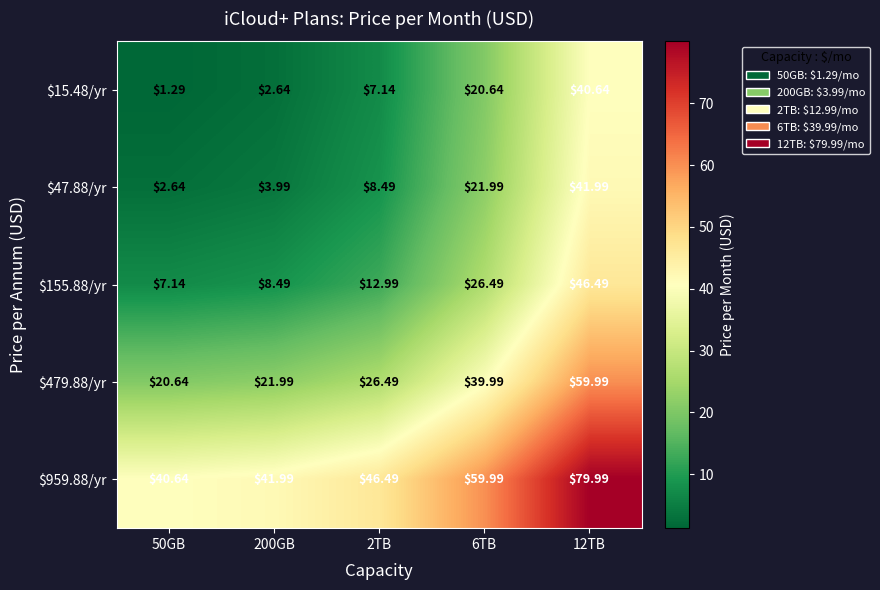

Reading left to right, transcribe all the data shown in this chart.

$15.48/yr: 50GB=1.3	200GB=2.6	2TB=7.1	6TB=20.6	12TB=40.6
$47.88/yr: 50GB=2.6	200GB=4.0	2TB=8.5	6TB=22.0	12TB=42.0
$155.88/yr: 50GB=7.1	200GB=8.5	2TB=13.0	6TB=26.5	12TB=46.5
$479.88/yr: 50GB=20.6	200GB=22.0	2TB=26.5	6TB=40.0	12TB=60.0
$959.88/yr: 50GB=40.6	200GB=42.0	2TB=46.5	6TB=60.0	12TB=80.0